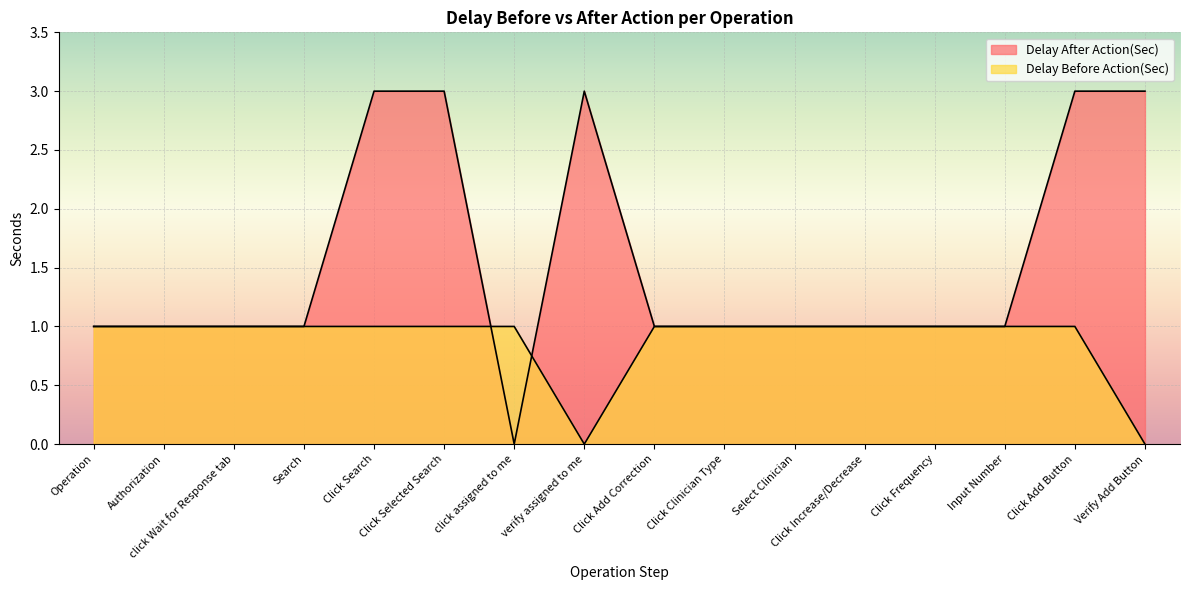

The value of Delay Before Action(Sec) at Click Selected Search is 1. True or false?

False